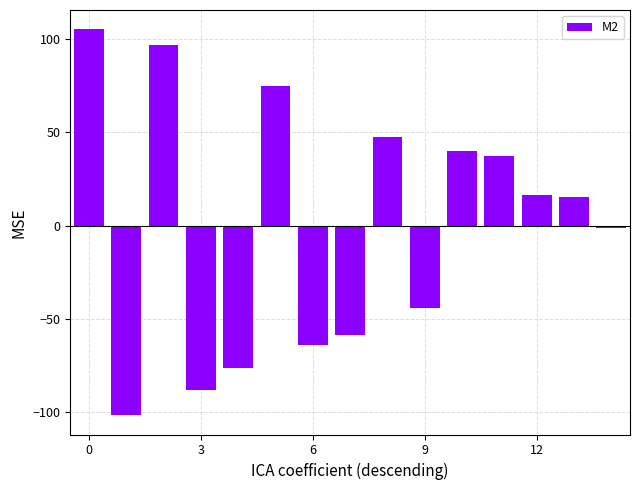

What is the smallest value displayed?

-101.6